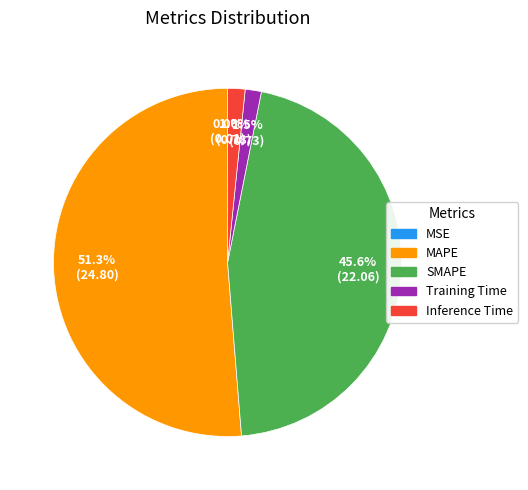

Does Inference Time account for over 50% of the chart?

No